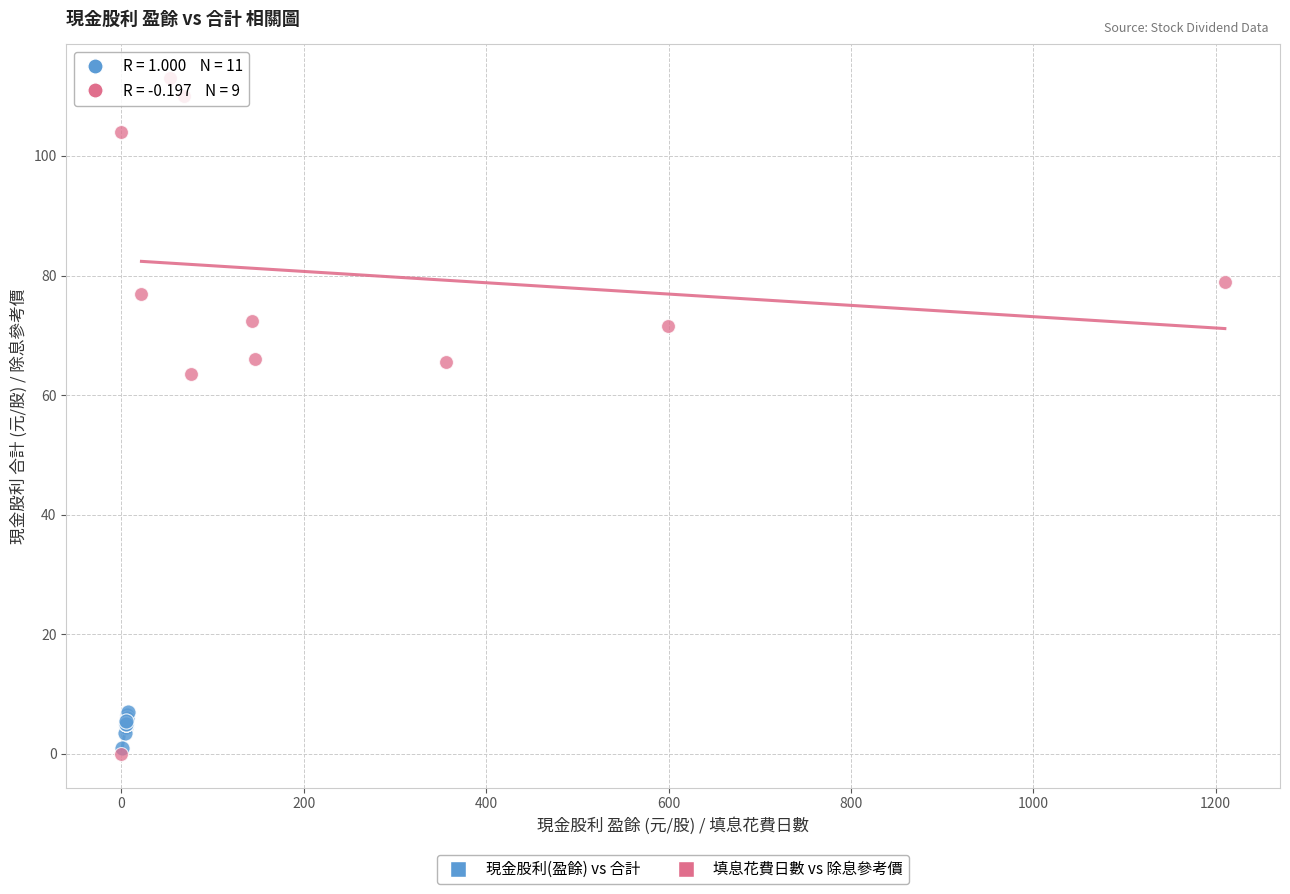

Which series contains the highest Y value?

填息花費日數 vs 除息參考價